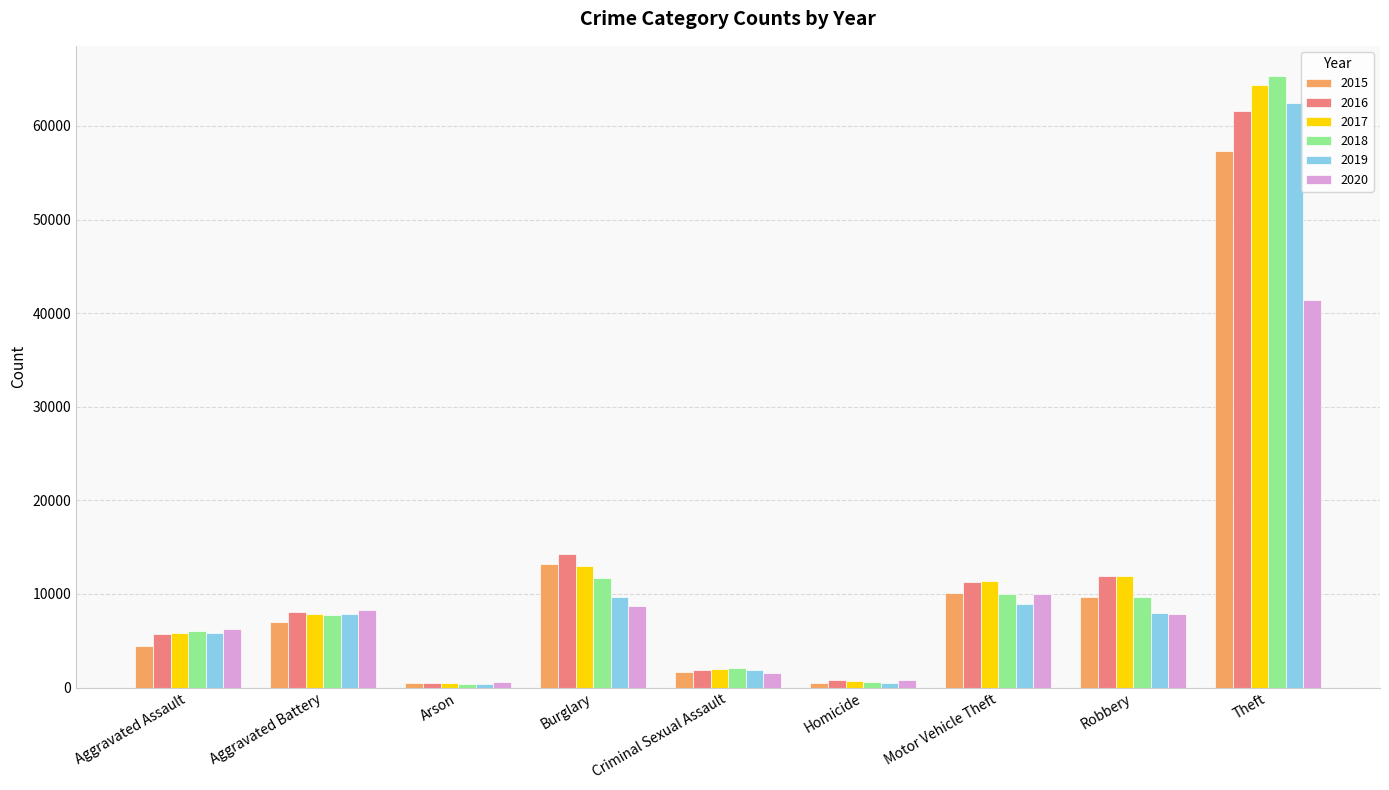

What position from the right is Homicide?

4